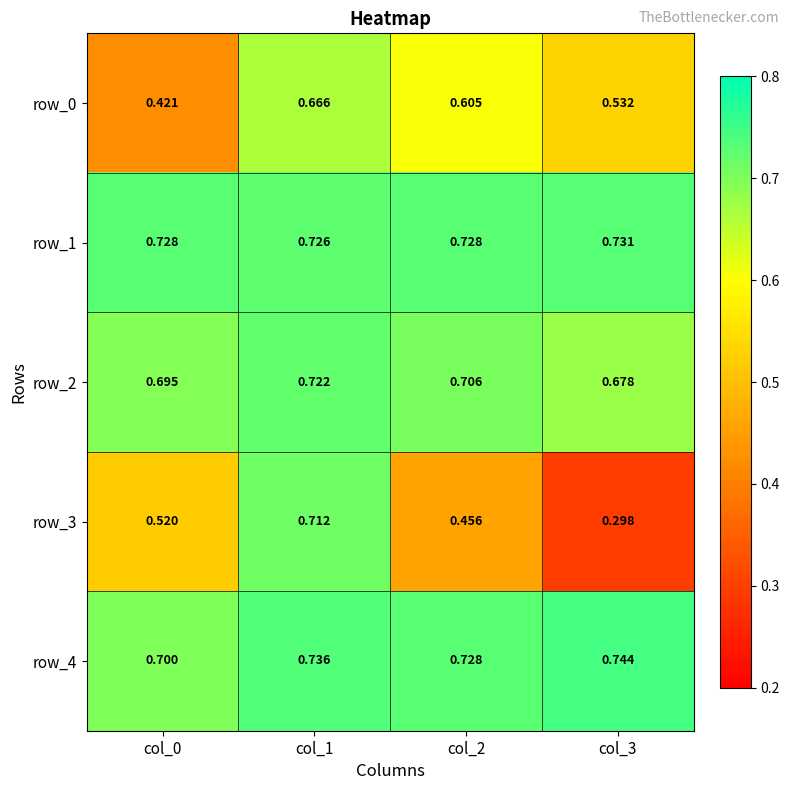

Which series has the largest total across all categories?

row_1